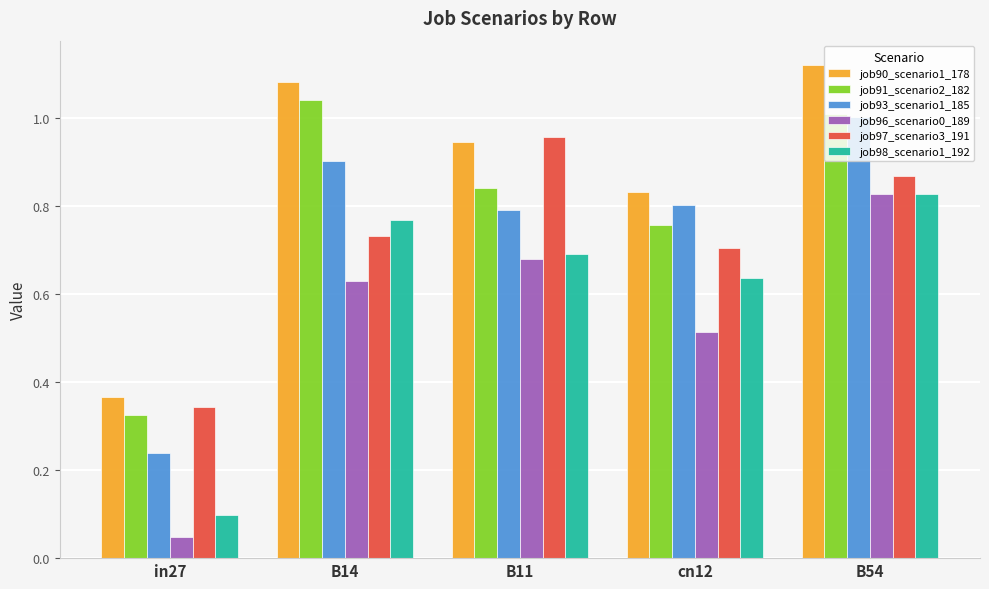

What is the sum of all job97_scenario3_191 values?

3.6